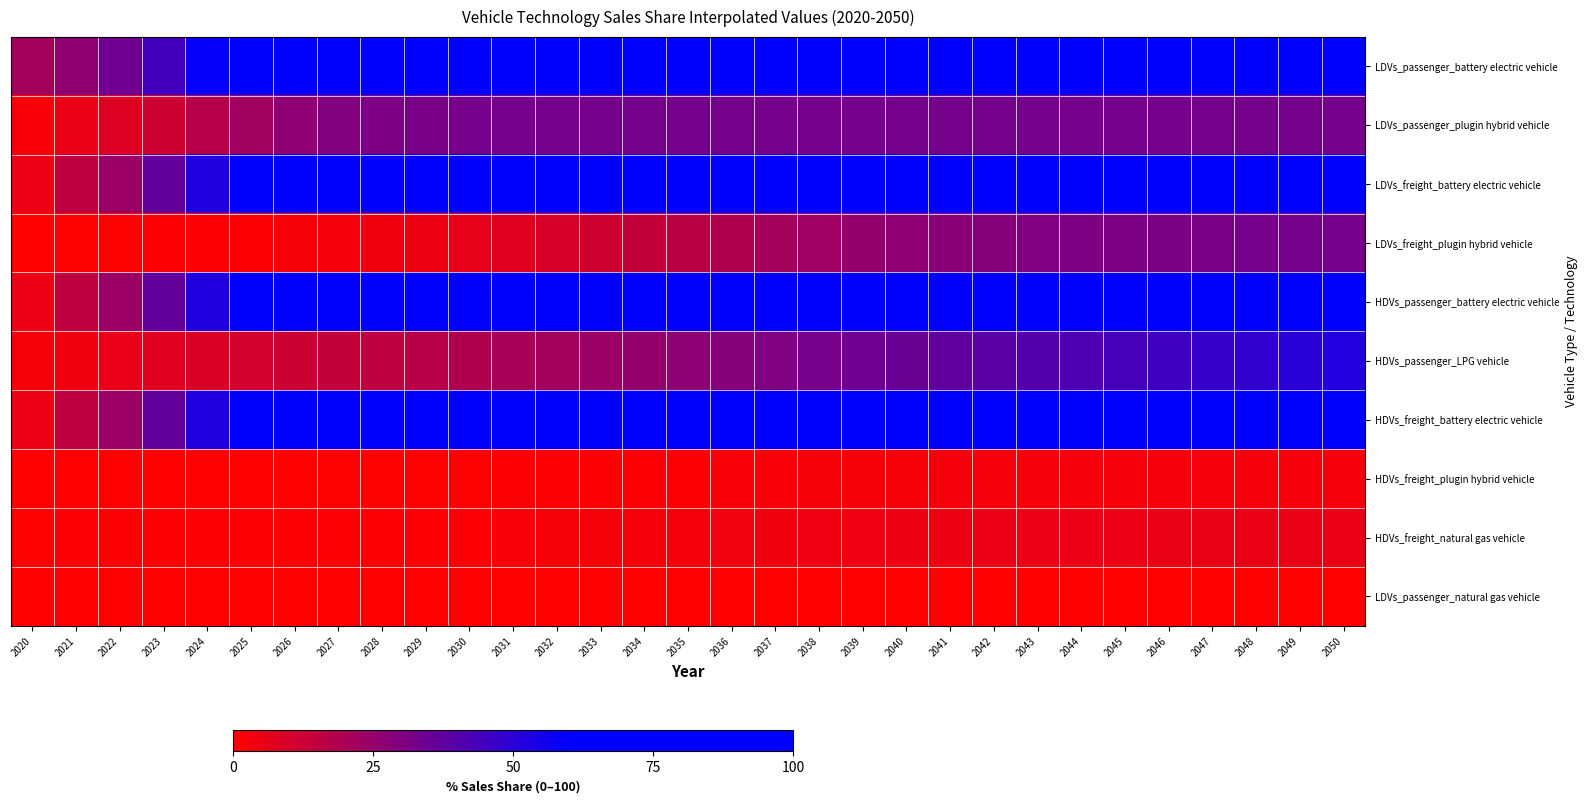

Reading right to left, what are all the values shown in this chart?

LDVs_passenger_battery electric vehicle: 2050=100.0	2049=100.0	2048=100.0	2047=100.0	2046=100.0	2045=100.0	2044=100.0	2043=100.0	2042=100.0	2041=100.0	2040=100.0	2039=100.0	2038=100.0	2037=100.0	2036=100.0	2035=100.0	2034=99.9	2033=99.8	2032=99.7	2031=99.4	2030=98.8	2029=97.6	2028=95.3	2027=91.0	2026=83.7	2025=72.6	2024=58.7	2023=44.9	2022=33.8	2021=26.5	2020=22.2
LDVs_passenger_plugin hybrid vehicle: 2050=32.8	2049=32.8	2048=32.8	2047=32.8	2046=32.8	2045=32.8	2044=32.8	2043=32.8	2042=32.8	2041=32.8	2040=32.8	2039=32.8	2038=32.8	2037=32.8	2036=32.8	2035=32.8	2034=32.7	2033=32.7	2032=32.7	2031=32.5	2030=32.3	2029=31.9	2028=31.0	2027=29.4	2026=26.6	2025=22.5	2024=17.3	2023=12.0	2022=7.9	2021=5.1	2020=1.8
LDVs_freight_battery electric vehicle: 2050=100.0	2049=100.0	2048=100.0	2047=100.0	2046=100.0	2045=100.0	2044=100.0	2043=100.0	2042=100.0	2041=100.0	2040=100.0	2039=100.0	2038=100.0	2037=100.0	2036=100.0	2035=100.0	2034=99.9	2033=99.8	2032=99.6	2031=99.3	2030=98.6	2029=97.2	2028=94.6	2027=89.6	2026=81.2	2025=68.5	2024=52.5	2023=36.5	2022=23.8	2021=15.4	2020=5.0
LDVs_freight_plugin hybrid vehicle: 2050=32.4	2049=32.3	2048=32.1	2047=31.9	2046=31.6	2045=31.2	2044=30.7	2043=30.0	2042=29.2	2041=28.1	2040=26.8	2039=25.2	2038=23.3	2037=21.2	2036=18.8	2035=16.4	2034=13.9	2033=11.6	2032=9.5	2031=7.6	2030=6.0	2029=4.6	2028=3.6	2027=2.7	2026=2.1	2025=1.6	2024=1.2	2023=0.9	2022=0.7	2021=0.5	2020=0.0
HDVs_passenger_battery electric vehicle: 2050=100.0	2049=100.0	2048=100.0	2047=100.0	2046=100.0	2045=100.0	2044=100.0	2043=100.0	2042=100.0	2041=100.0	2040=100.0	2039=100.0	2038=100.0	2037=100.0	2036=100.0	2035=100.0	2034=99.9	2033=99.8	2032=99.6	2031=99.3	2030=98.6	2029=97.2	2028=94.6	2027=89.6	2026=81.2	2025=68.5	2024=52.5	2023=36.5	2022=23.8	2021=15.4	2020=5.0
HDVs_passenger_LPG vehicle: 2050=52.0	2049=50.3	2048=48.7	2047=47.0	2046=45.4	2045=43.7	2044=42.0	2043=40.4	2042=38.7	2041=37.1	2040=35.4	2039=33.7	2038=32.1	2037=30.4	2036=28.8	2035=27.1	2034=25.4	2033=23.8	2032=22.1	2031=20.5	2030=18.8	2029=17.2	2028=15.5	2027=13.8	2026=12.2	2025=10.5	2024=8.9	2023=7.2	2022=5.5	2021=3.9	2020=2.2
HDVs_freight_battery electric vehicle: 2050=100.0	2049=100.0	2048=100.0	2047=100.0	2046=100.0	2045=100.0	2044=100.0	2043=100.0	2042=100.0	2041=100.0	2040=100.0	2039=100.0	2038=100.0	2037=100.0	2036=100.0	2035=100.0	2034=99.9	2033=99.8	2032=99.6	2031=99.3	2030=98.6	2029=97.2	2028=94.6	2027=89.6	2026=81.2	2025=68.5	2024=52.5	2023=36.5	2022=23.8	2021=15.4	2020=5.0
HDVs_freight_plugin hybrid vehicle: 2050=2.7	2049=2.7	2048=2.7	2047=2.7	2046=2.7	2045=2.6	2044=2.6	2043=2.5	2042=2.5	2041=2.4	2040=2.3	2039=2.2	2038=2.0	2037=1.9	2036=1.7	2035=1.5	2034=1.3	2033=1.1	2032=1.0	2031=0.8	2030=0.7	2029=0.6	2028=0.5	2027=0.4	2026=0.4	2025=0.3	2024=0.3	2023=0.3	2022=0.3	2021=0.3	2020=0.2
HDVs_freight_natural gas vehicle: 2050=5.2	2049=5.2	2048=5.2	2047=5.2	2046=5.1	2045=5.1	2044=5.0	2043=4.9	2042=4.8	2041=4.6	2040=4.5	2039=4.2	2038=4.0	2037=3.7	2036=3.3	2035=3.0	2034=2.7	2033=2.3	2032=2.0	2031=1.8	2030=1.6	2029=1.4	2028=1.2	2027=1.1	2026=1.0	2025=0.9	2024=0.9	2023=0.8	2022=0.8	2021=0.8	2020=0.7
LDVs_passenger_natural gas vehicle: 2050=0.1	2049=0.1	2048=0.1	2047=0.1	2046=0.1	2045=0.1	2044=0.1	2043=0.1	2042=0.1	2041=0.1	2040=0.1	2039=0.1	2038=0.1	2037=0.1	2036=0.1	2035=0.1	2034=0.1	2033=0.1	2032=0.1	2031=0.1	2030=0.1	2029=0.1	2028=0.0	2027=0.0	2026=0.0	2025=0.0	2024=0.0	2023=0.0	2022=0.0	2021=0.0	2020=0.0